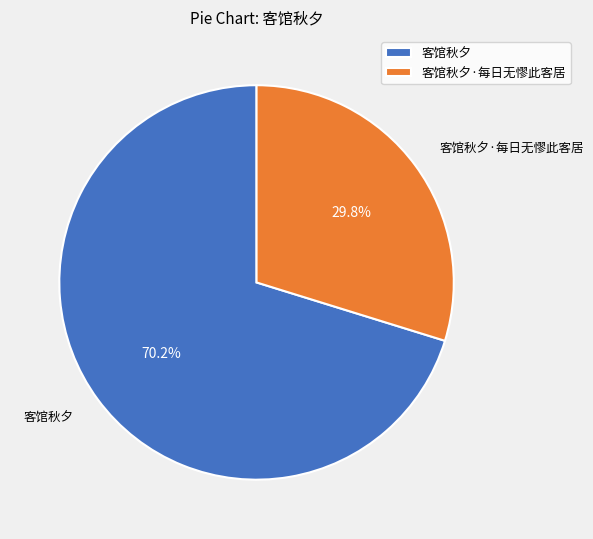

To the nearest percent, what is the difference between the 客馆秋夕·每日无憀此客居 and 客馆秋夕 slice percentages?

40%